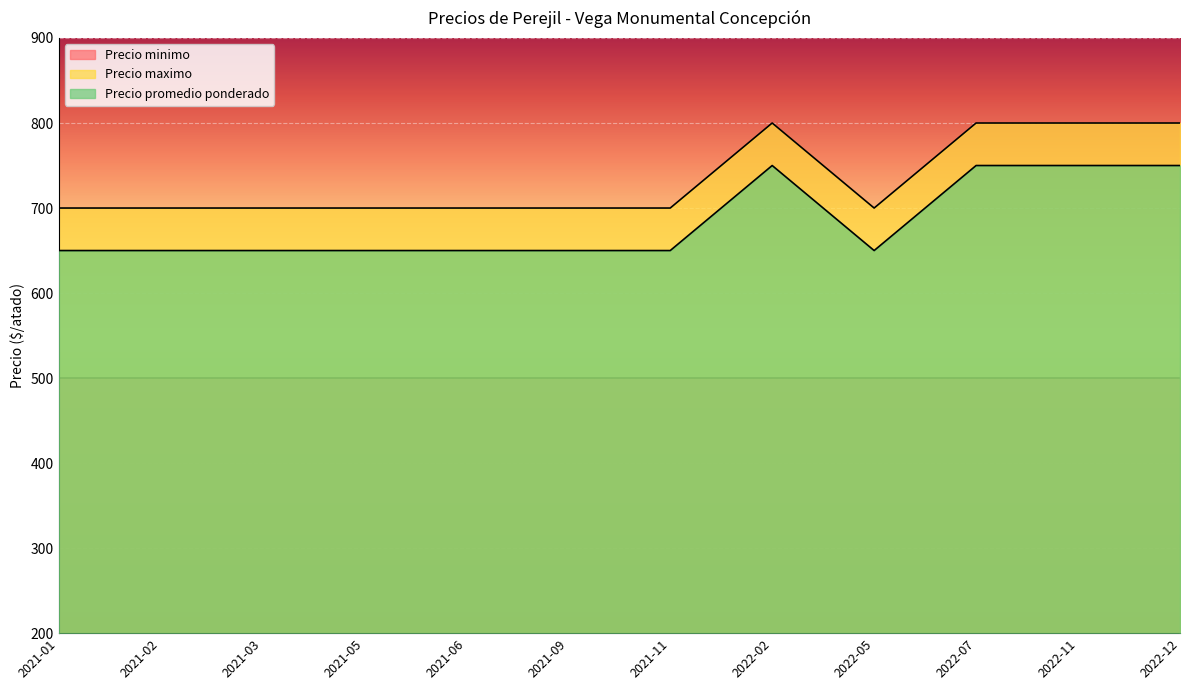

Is the value of Precio promedio ponderado at 2021-01 greater than the value of Precio maximo at 2021-03?

No